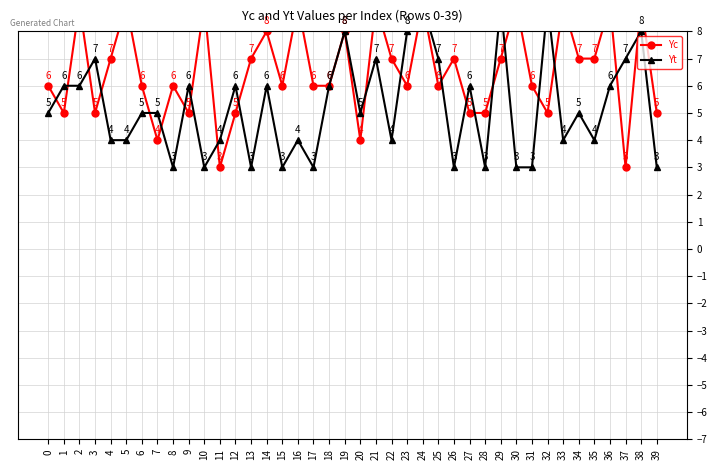

At how many categories does at least one series exceed 6?

24